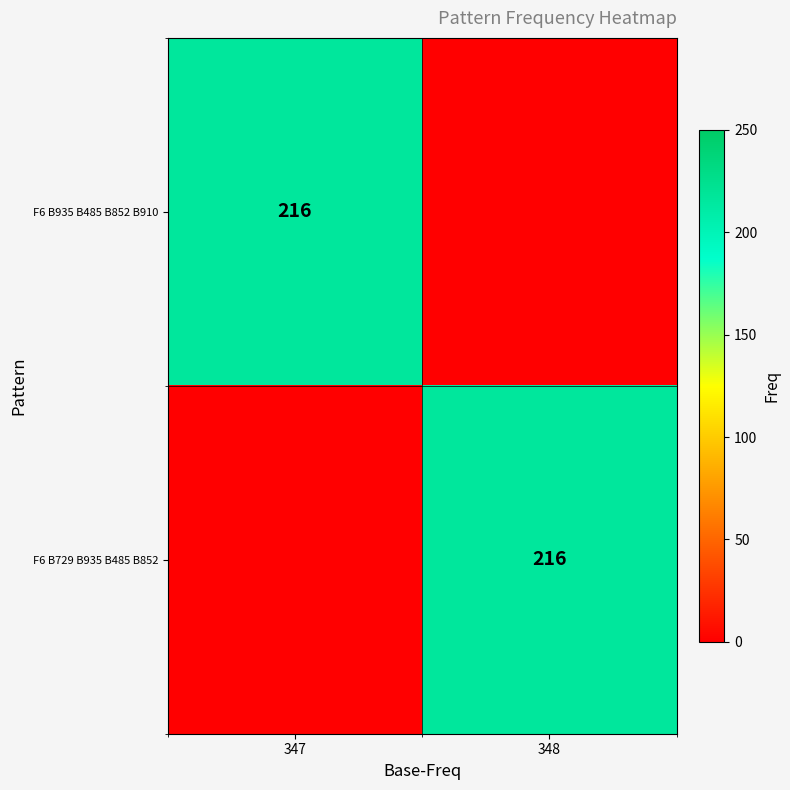

Is it true that F6 B935 B485 B852 B910 equals 216 at 347?

True